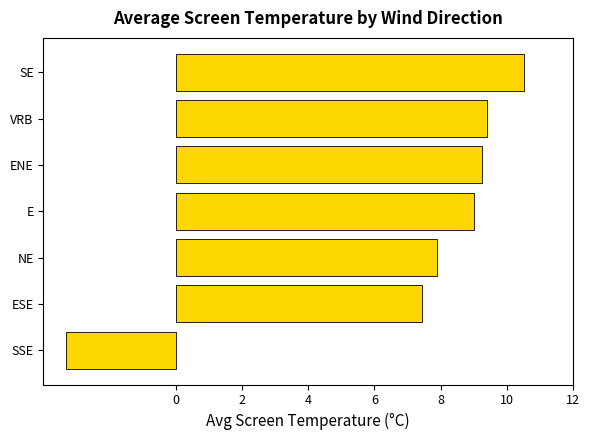

What is the ratio of the value at VRB to the value at ESE?

1.3